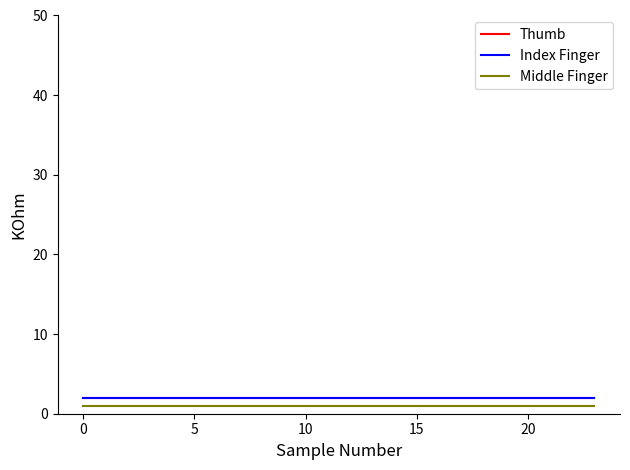

Is this an area chart (filled region under the line)?

No